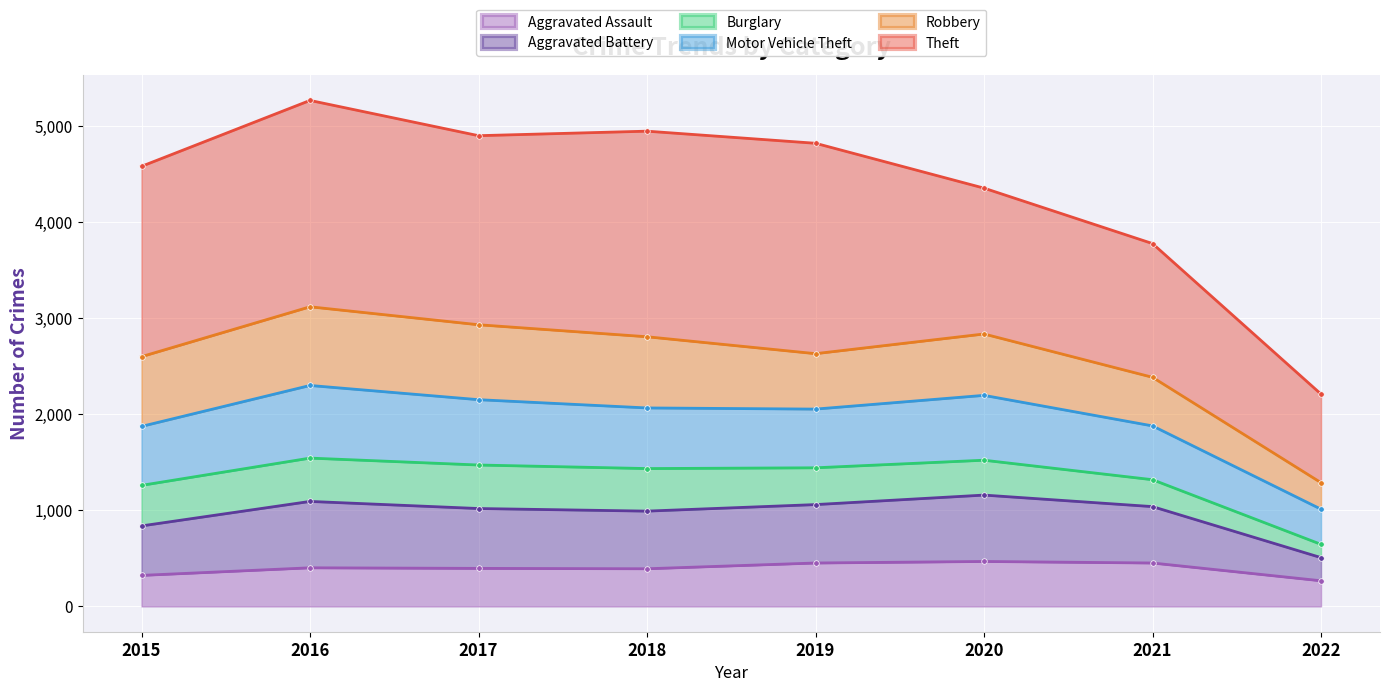

How many interior local peaks does the Aggravated Battery series have?

2